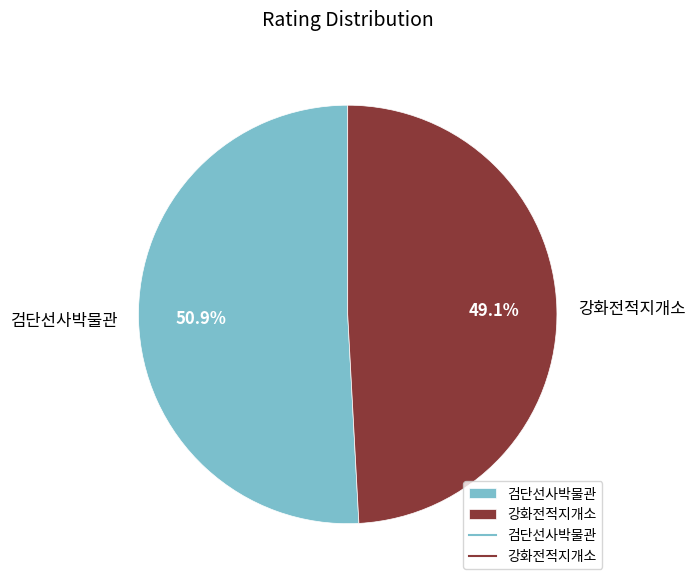

To the nearest percent, what is the combined percentage of 강화전적지개소 and 검단선사박물관?

100%